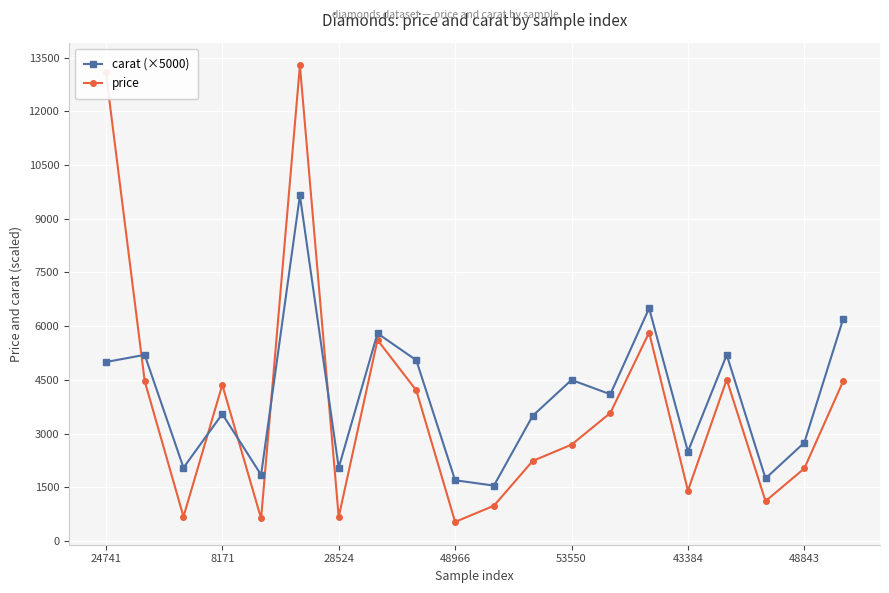

What is the difference between the maximum and minimum values in the carat (×5000) series?

8100.0